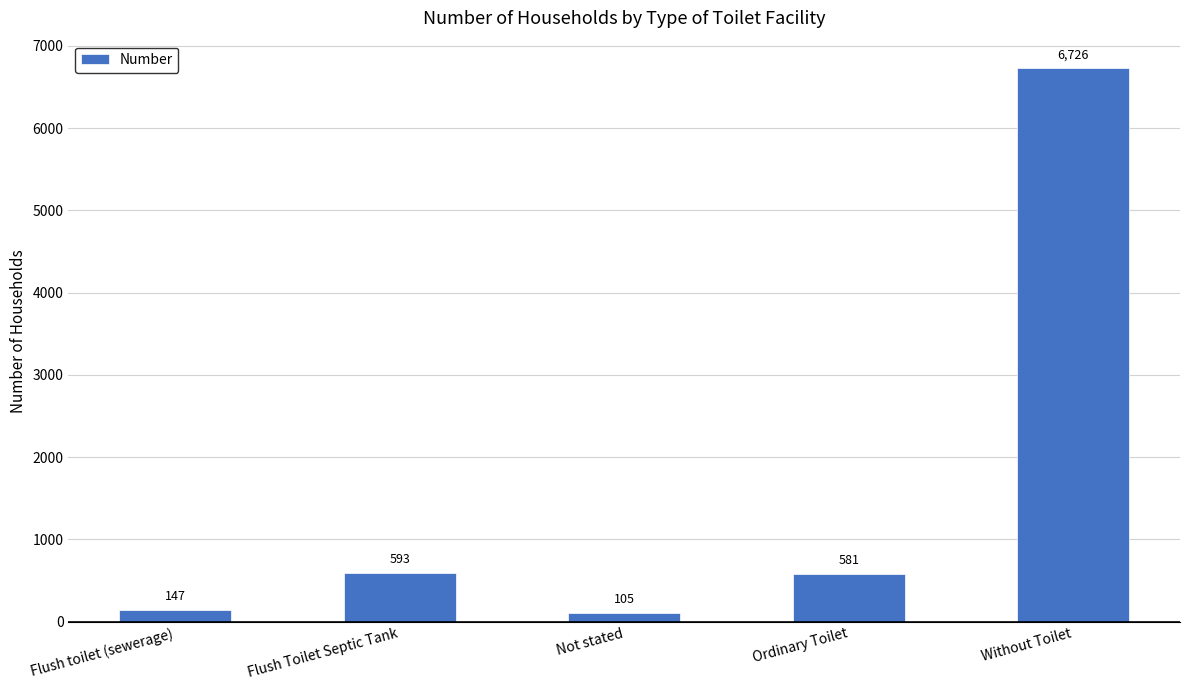

What is the difference between the values at Without Toilet and Flush toilet (sewerage)?

6579